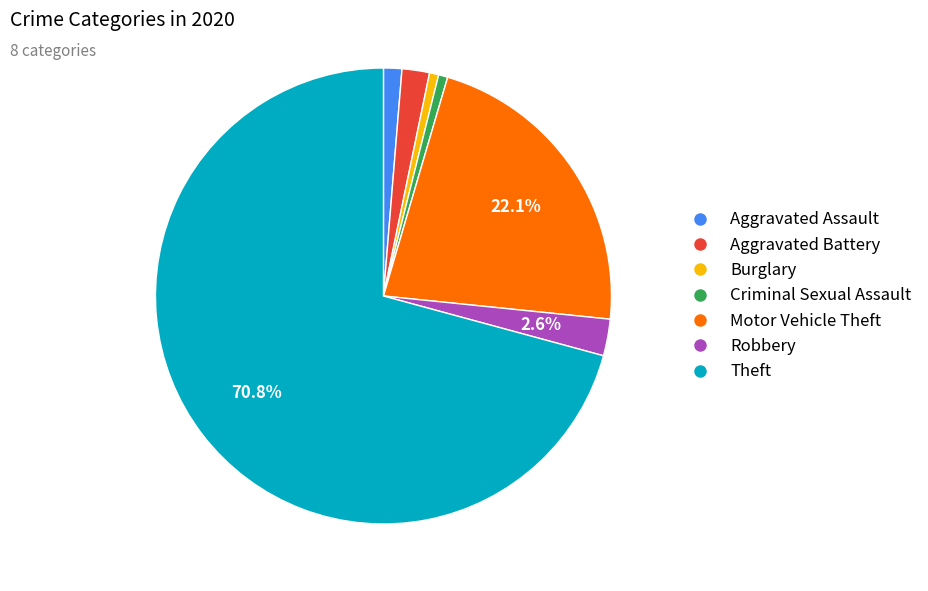

Does Theft account for over 50% of the chart?

Yes